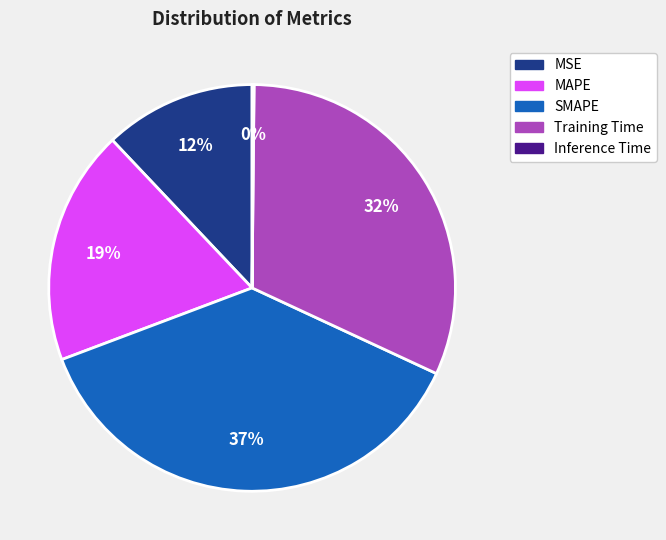

To the nearest percent, what portion does SMAPE represent?

37%